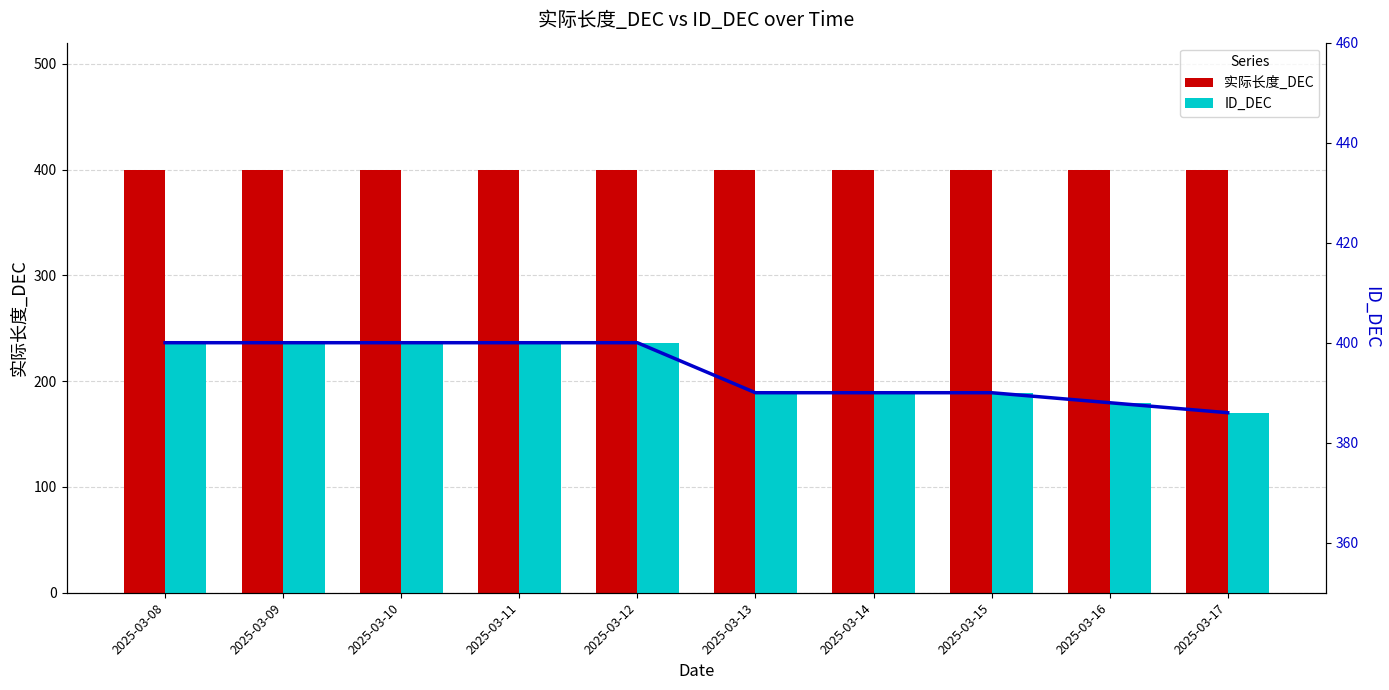

Which category has the lowest value across all series?

2025-03-17